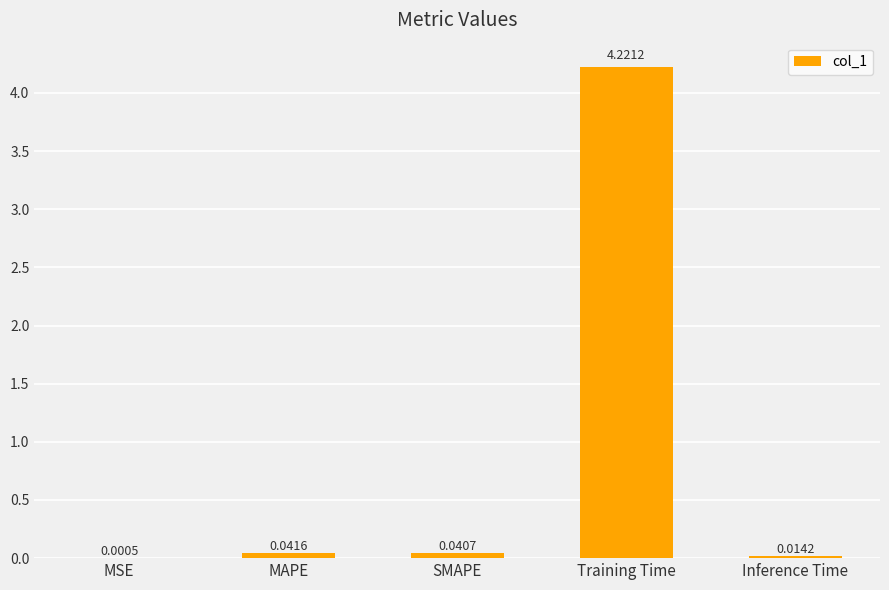

Are the bars horizontal?

No